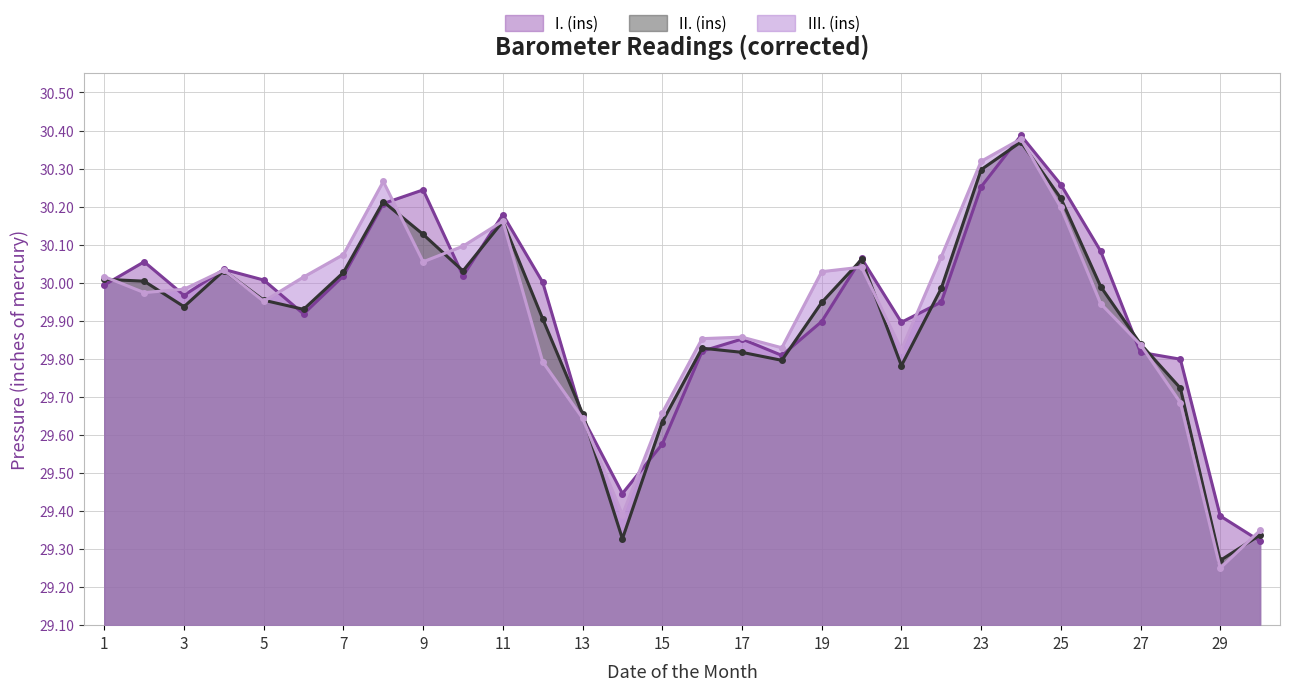

What is the total value across all series at 8?

90.7